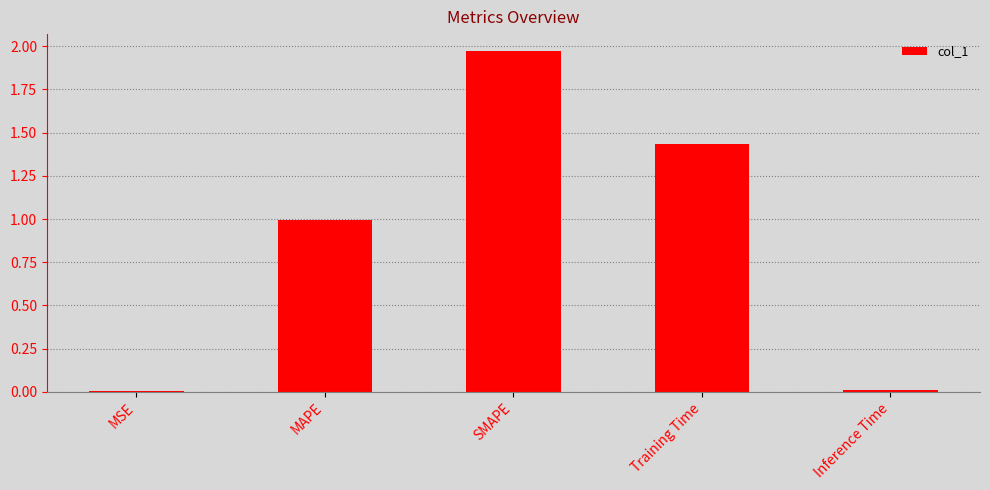

Between MSE and MAPE, which is larger?

MAPE